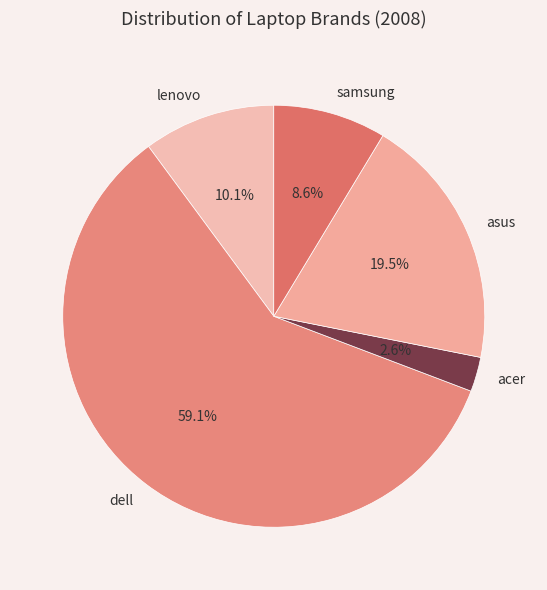

Does dell represent more than half of the total?

Yes